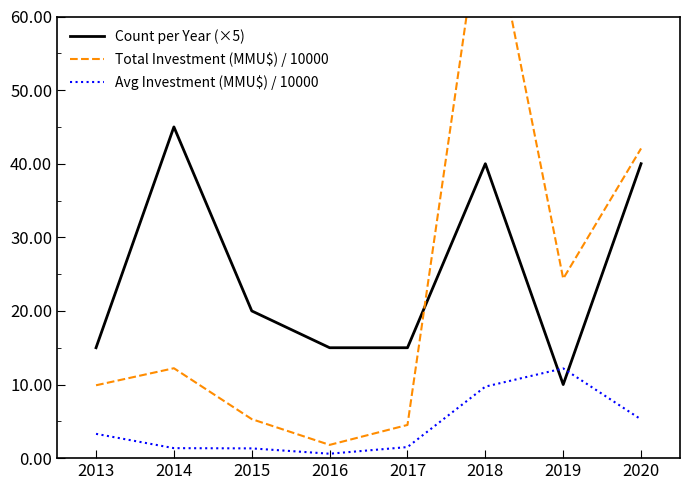

True or false: Total Investment (MMU$) / 10000 has more than 2 interior local peaks.

False